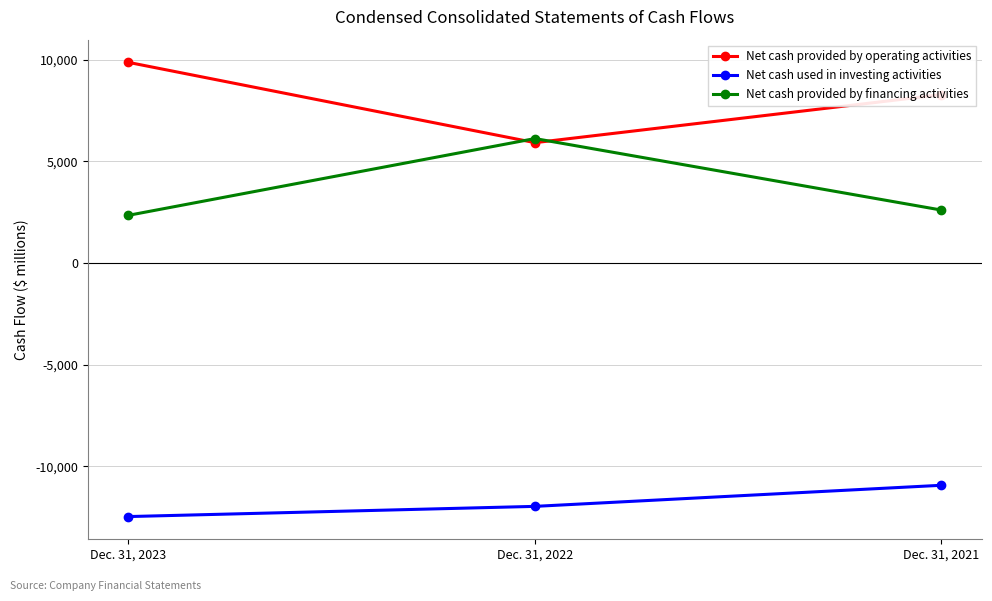

Where does the Net cash provided by financing activities series first go above 2609?

Dec. 31, 2022